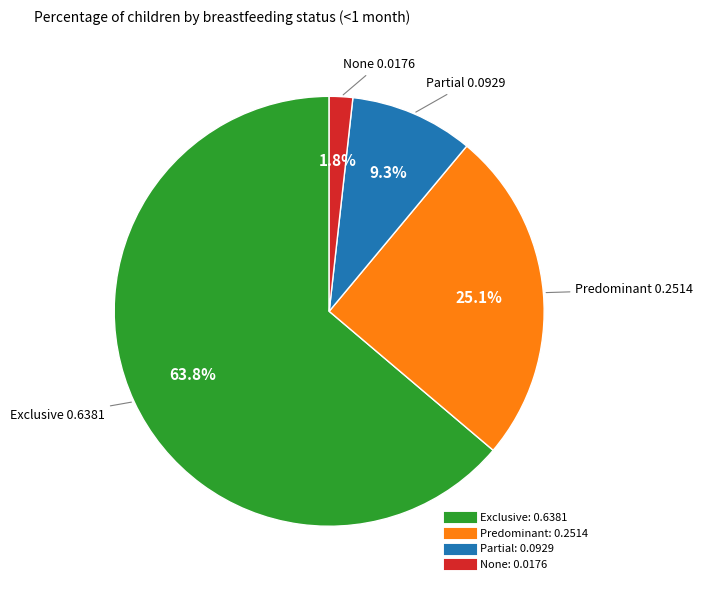

To the nearest percent, what percentage of the pie is None?

2%